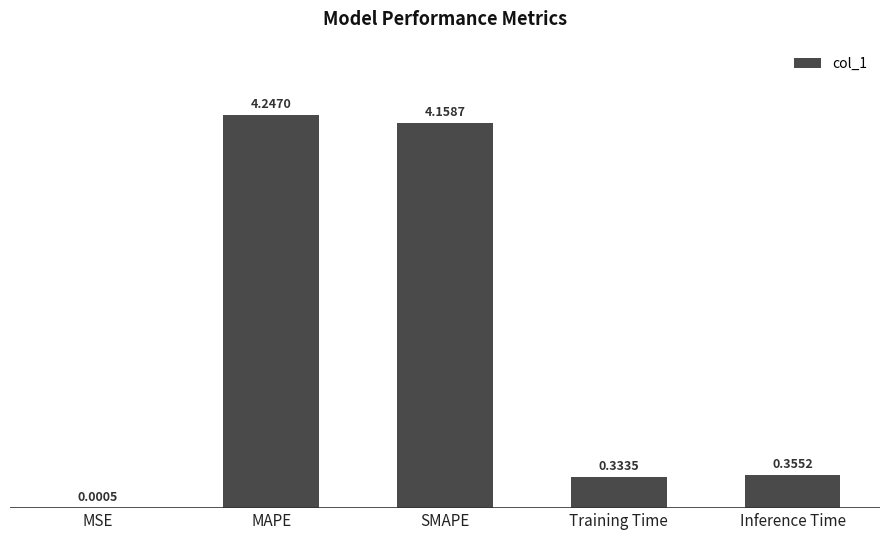

What is the sum of all values?

9.1